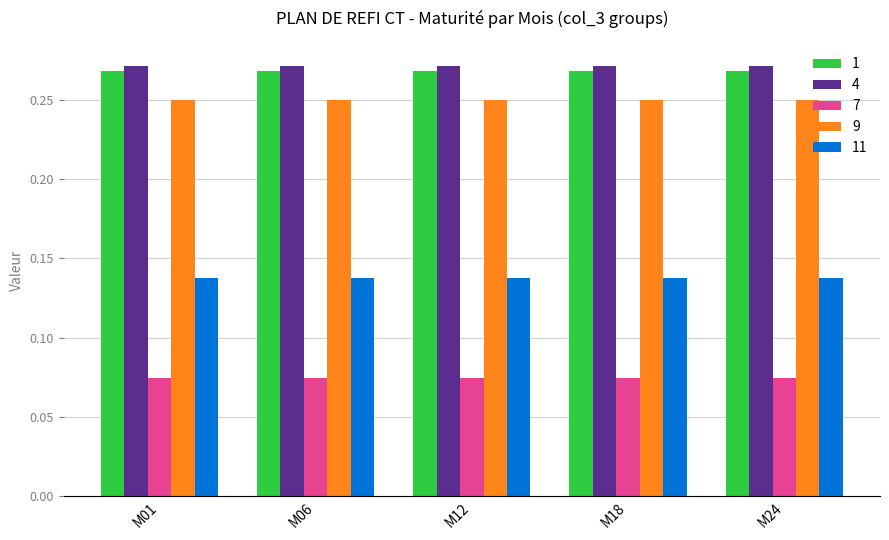

At how many categories does at least one series exceed 0?

5